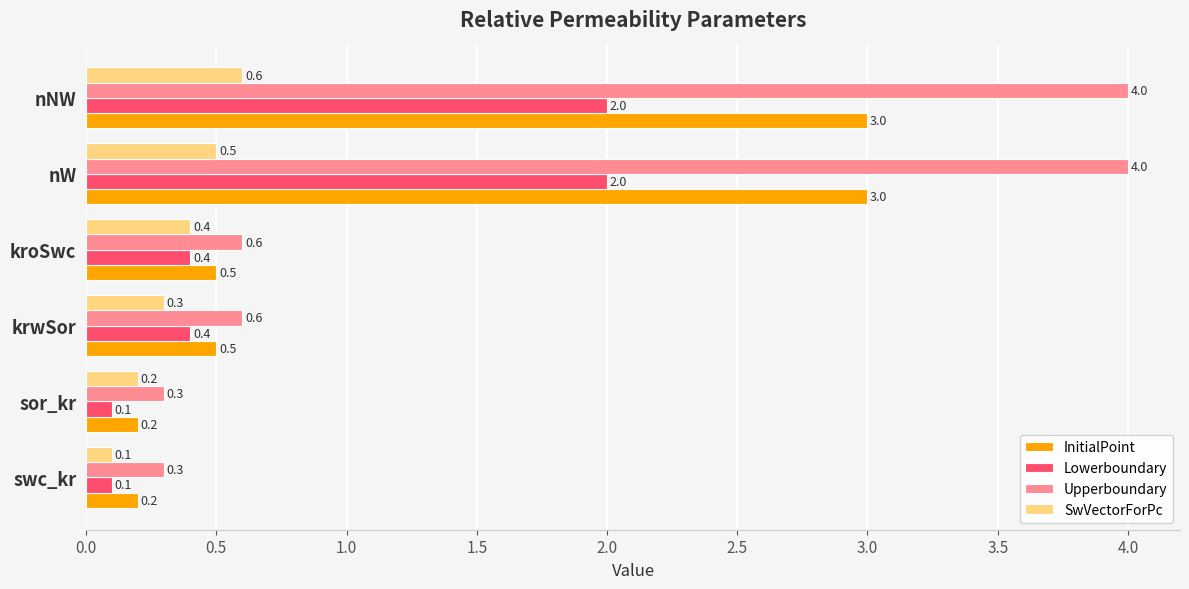

How many distinct data groups are displayed?

4